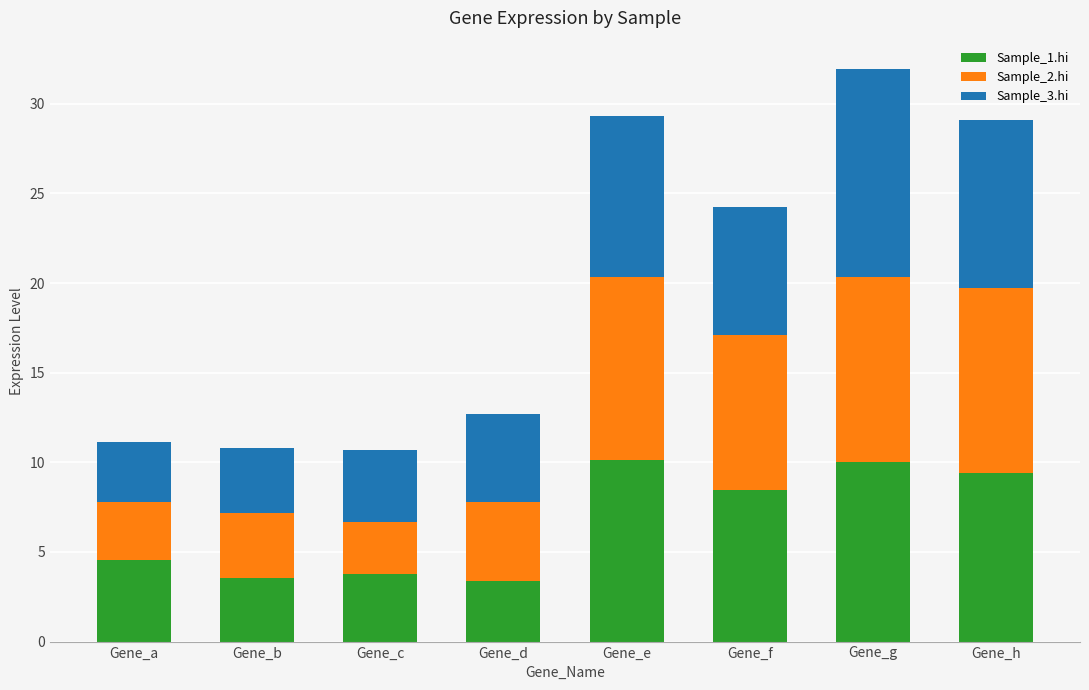

What is the minimum value for Sample_1.hi?

3.4